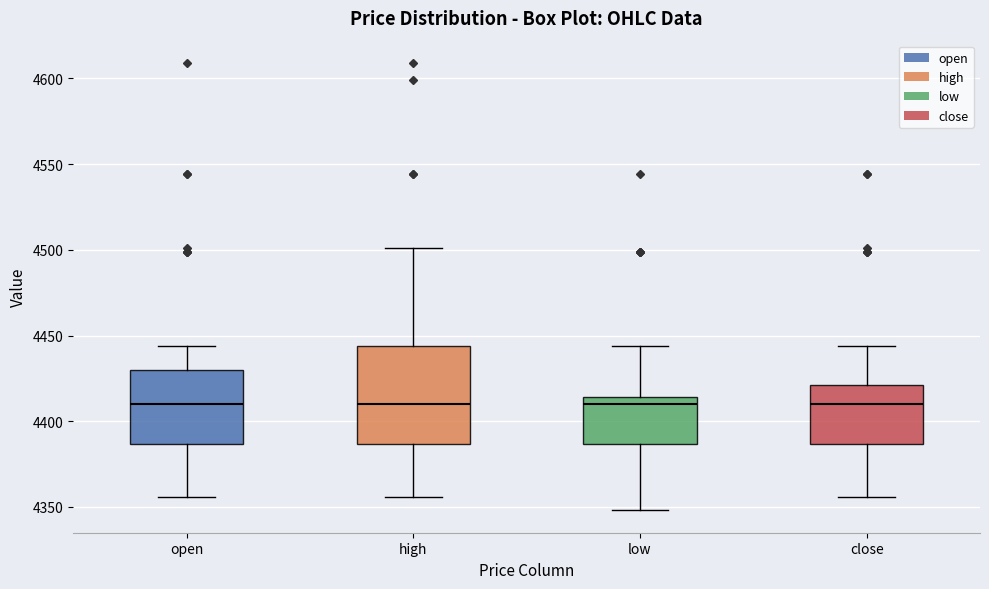

Which box is the tallest, from its lower edge to its upper edge?

high